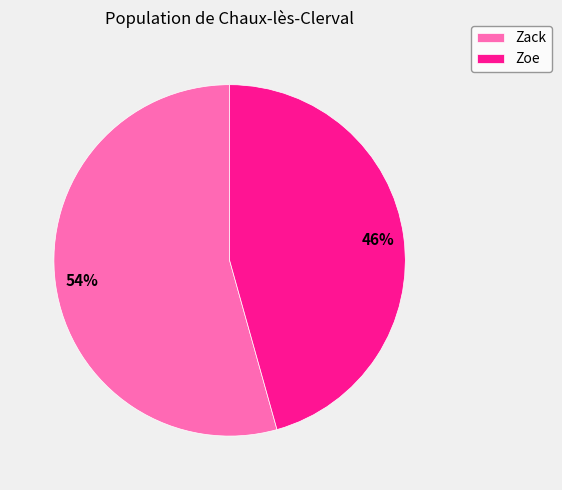

Between Zack and Zoe, which is larger?

Zack